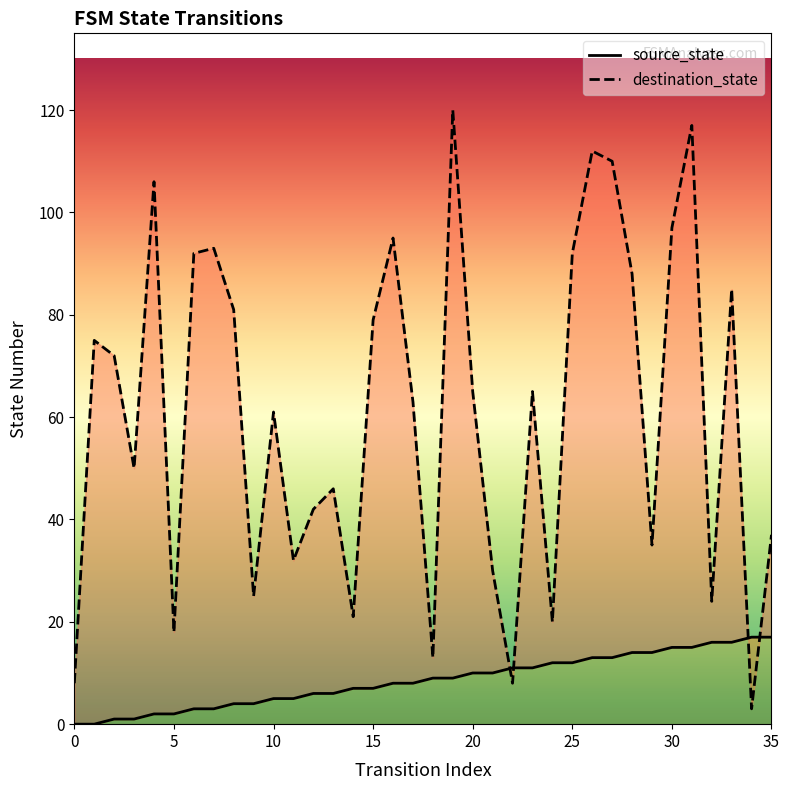

Is this an area chart (filled region under the line)?

No